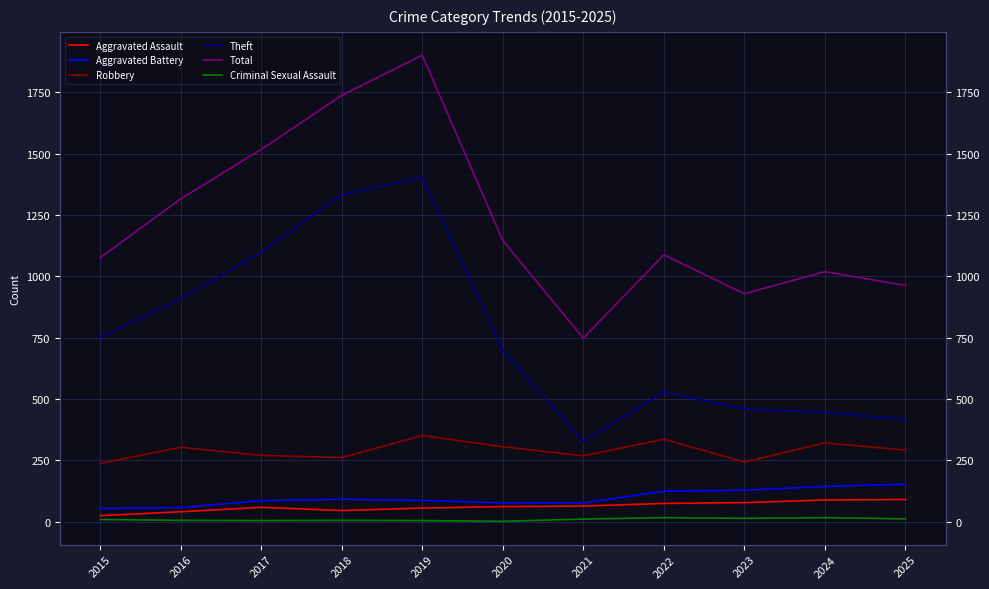

In Robbery, how many points are higher than both neighbors (excluding endpoints)?

4